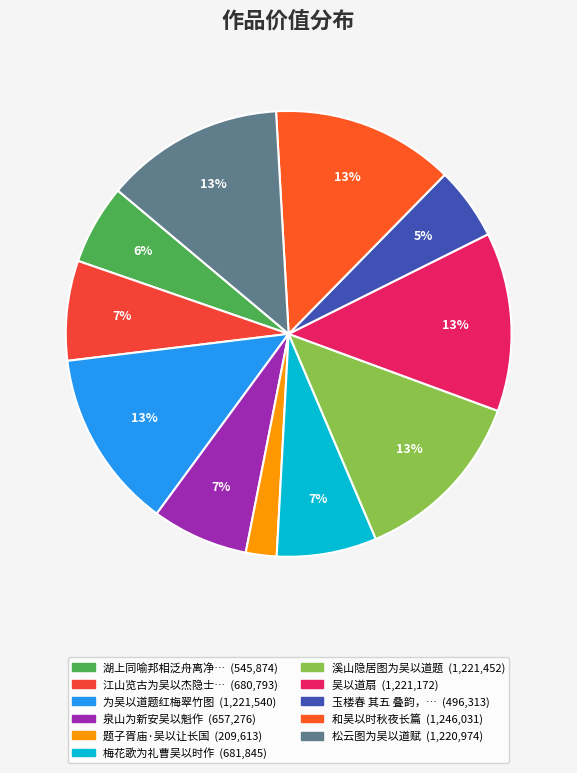

To the nearest percent, what is the average slice percentage?

9%